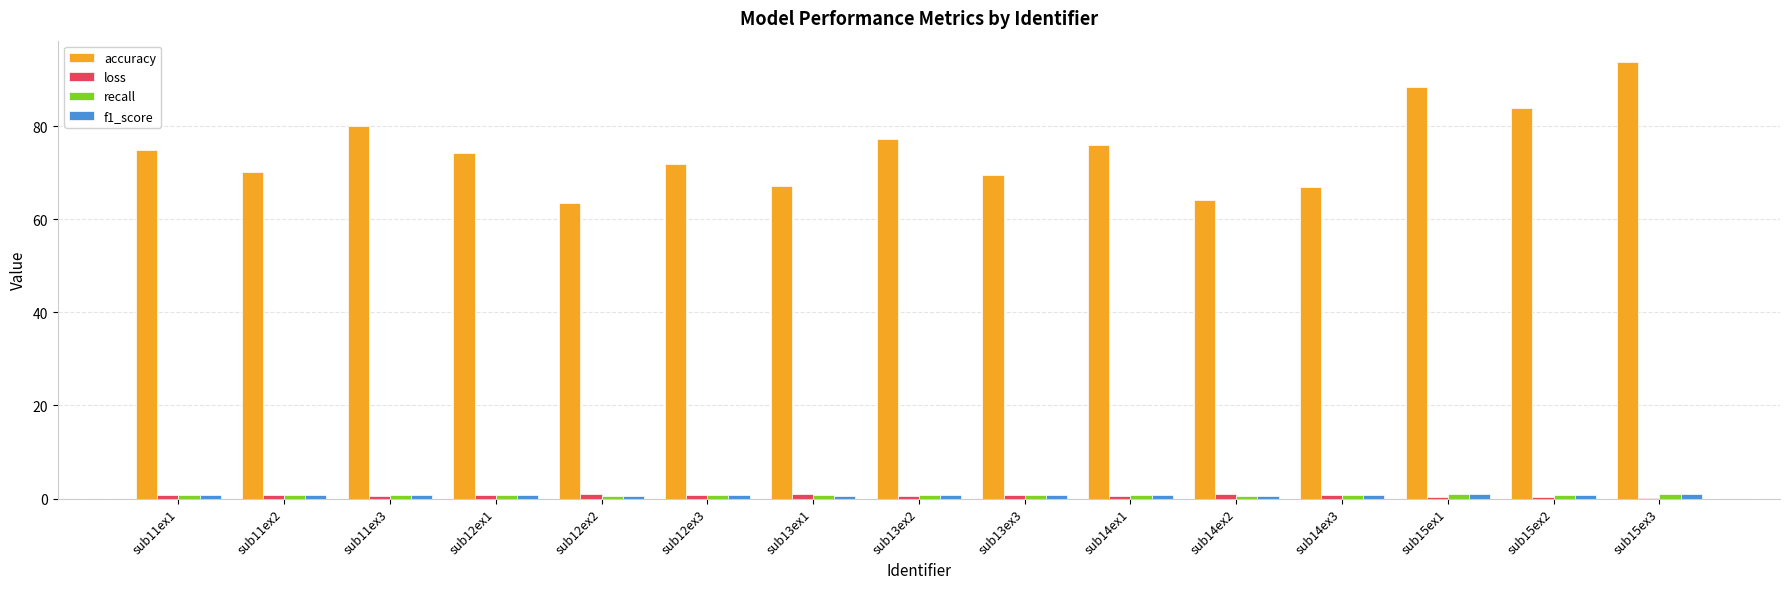

Between sub11ex2 and sub11ex3, which series saw the biggest shift?

accuracy